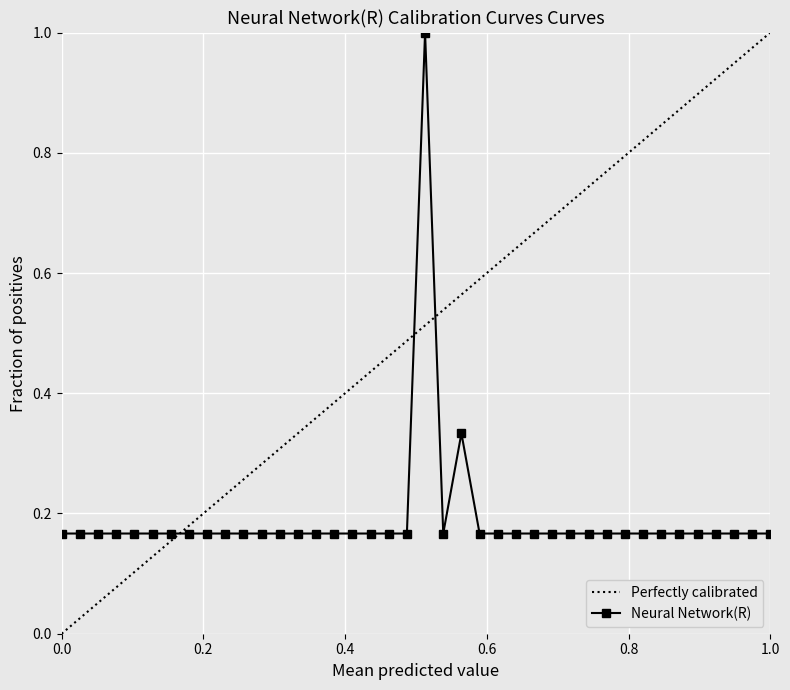

What is the maximum value for Neural Network(R)?

1.0